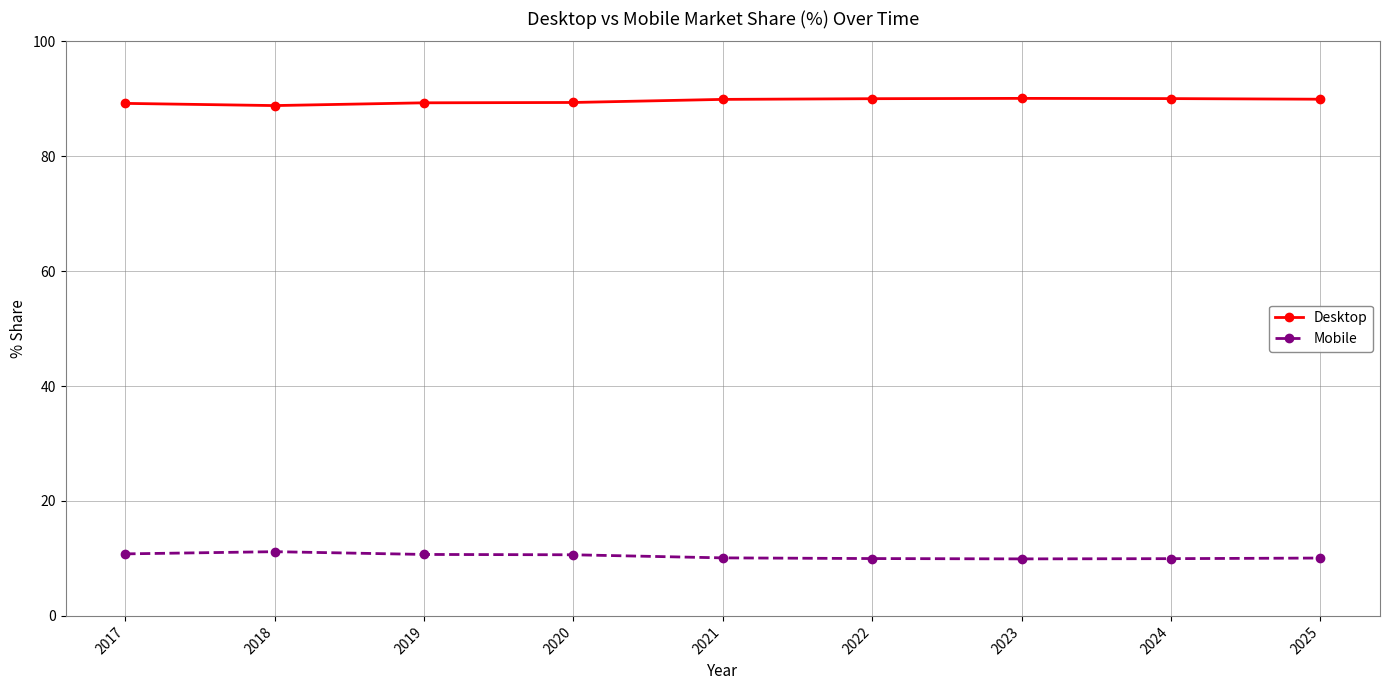

What is the maximum value for Desktop?

90.1